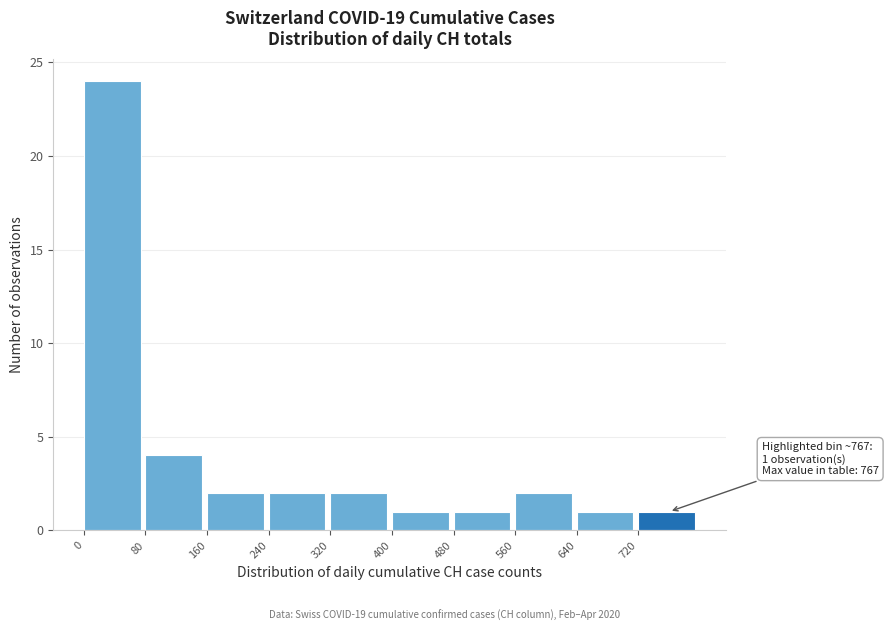

Over which range of the x-axis is the bar tallest?

0 to 80